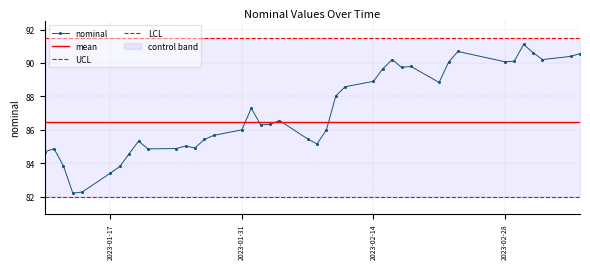

Reading left to right, transcribe all the data shown in this chart.

84.7	84.9	83.8	82.2	82.3	83.4	83.8	84.6	85.3	84.9	84.9	85.0	84.9	85.4	85.7	86.0	87.3	86.3	86.3	86.6	85.5	85.2	86.0	88.0	88.6	88.9	89.6	90.2	89.7	89.8	88.8	90.0	90.7	90.1	90.1	91.1	90.6	90.2	90.4	90.6